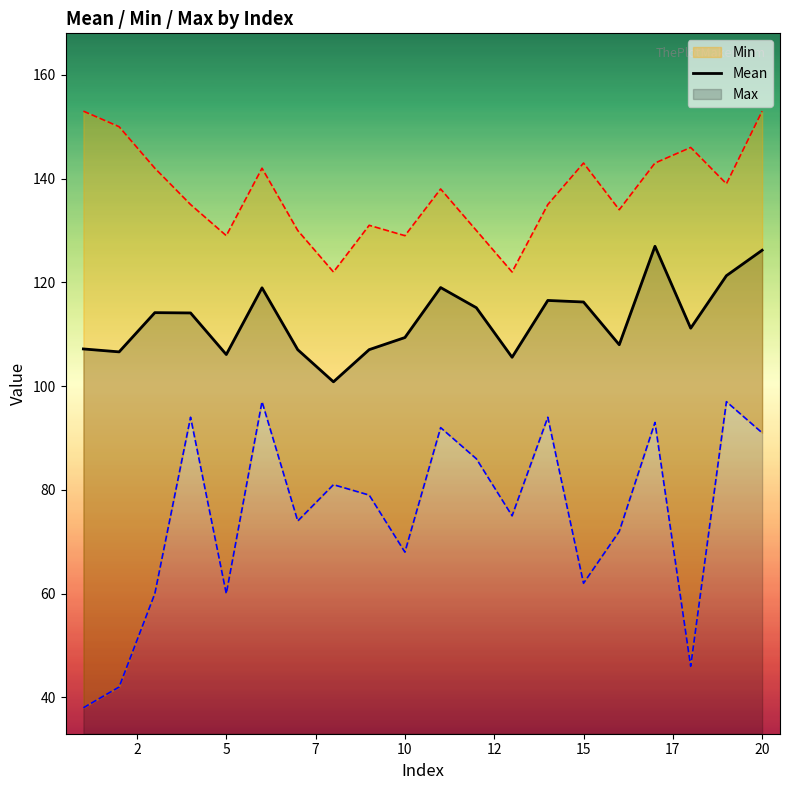

What is the highest value of the Min series?

97.0